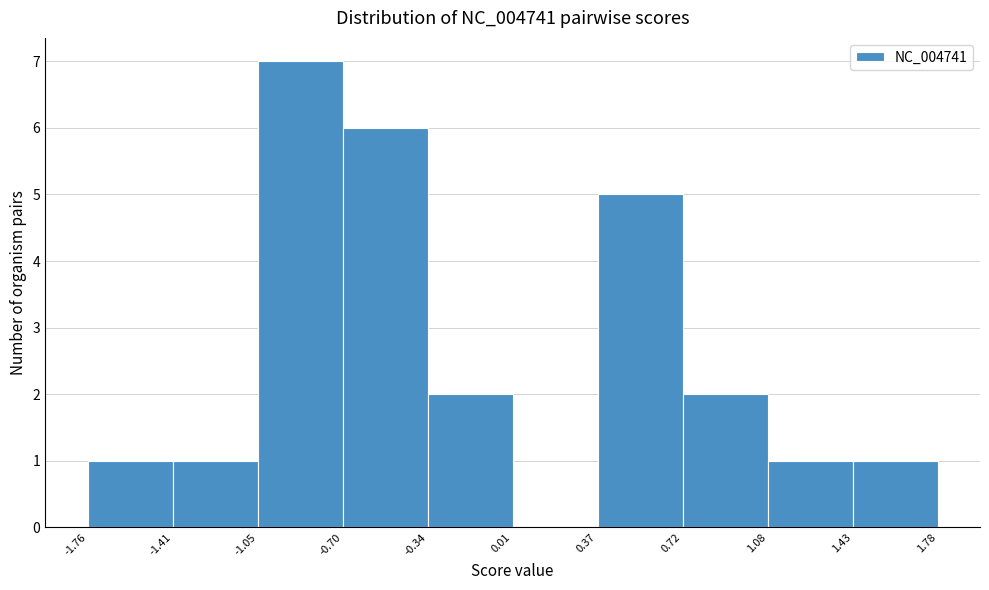

How tall is the bar that spans -1.05 to -0.70 on the x-axis? The values are not printed on the chart, so give them approximately, as read against the axis.

7